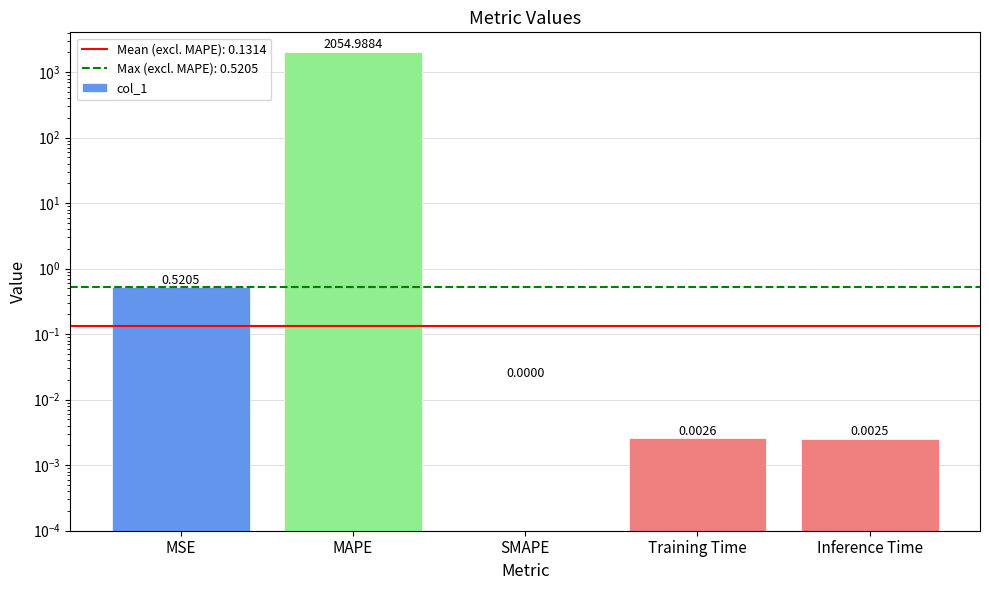

Is it true that the value at MSE is 0.5?

True